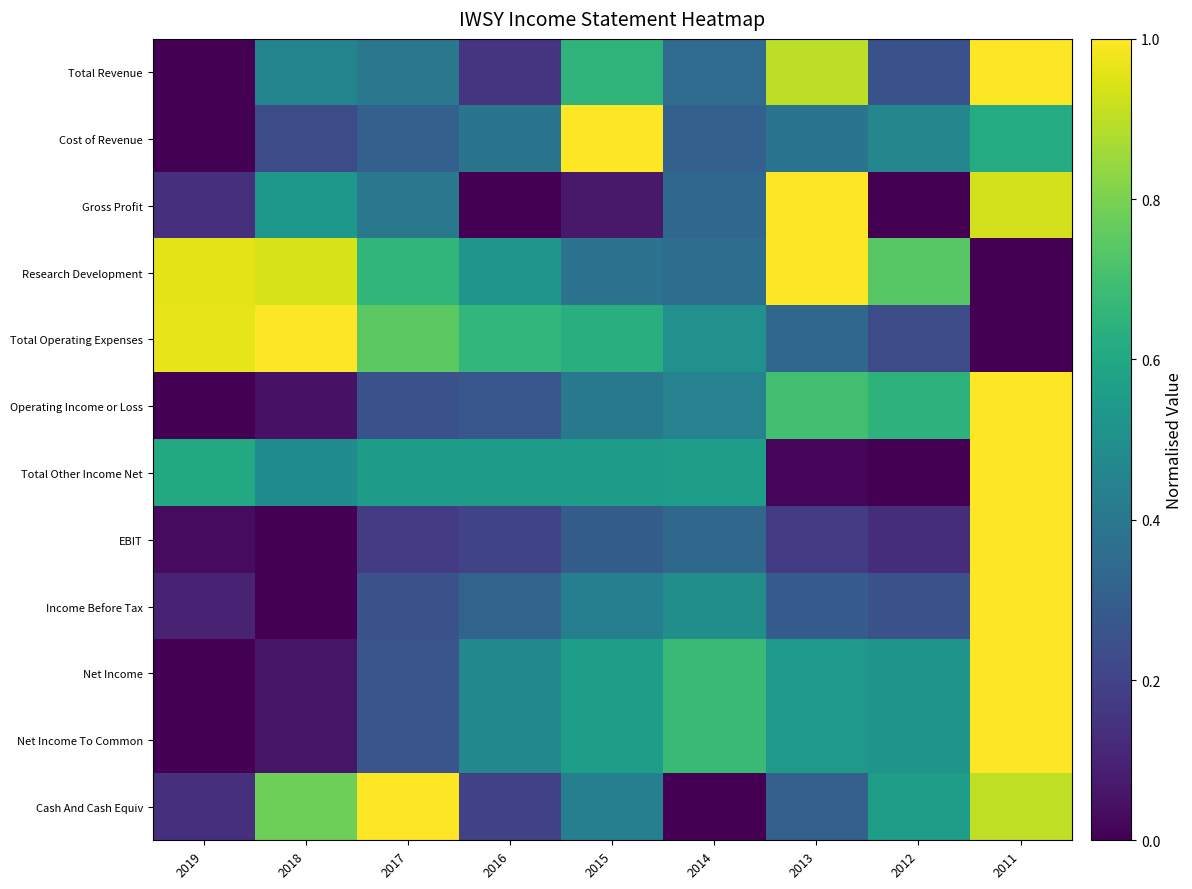

What is the total value across all series at 2011?

9.5